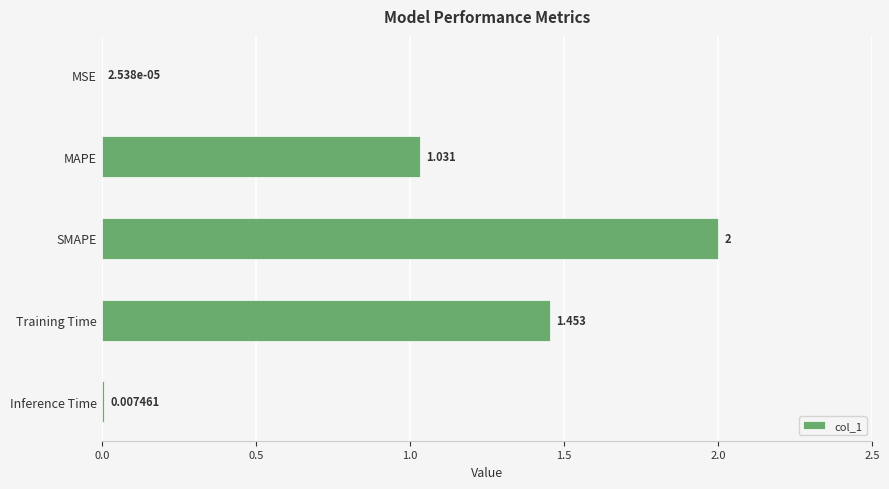

Which has a higher value, MSE or Training Time?

Training Time